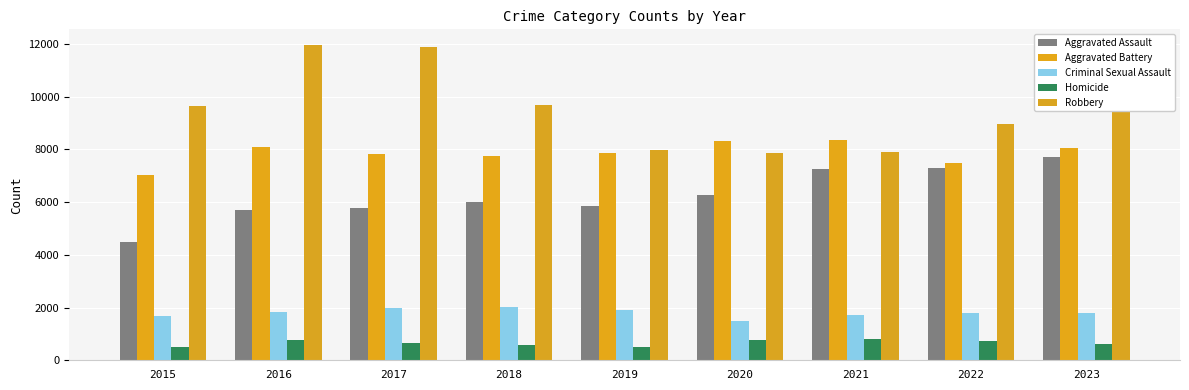

Which series changed the most between 2020 and 2021?

Aggravated Assault